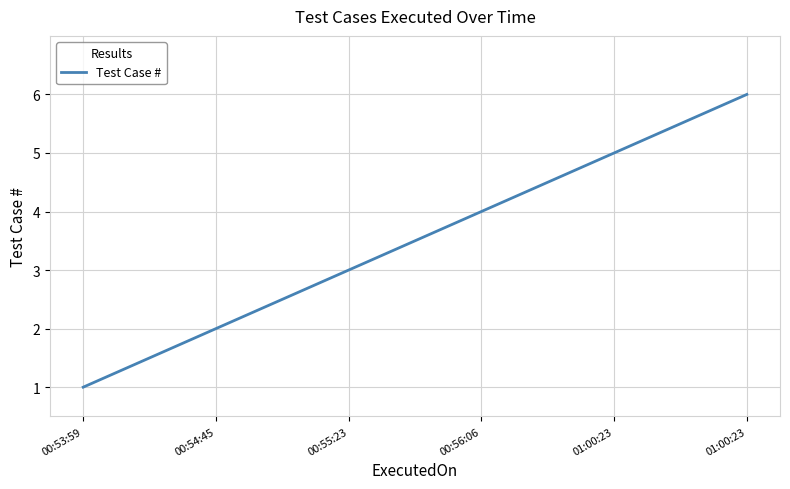

How many lines are shown in the chart?

1